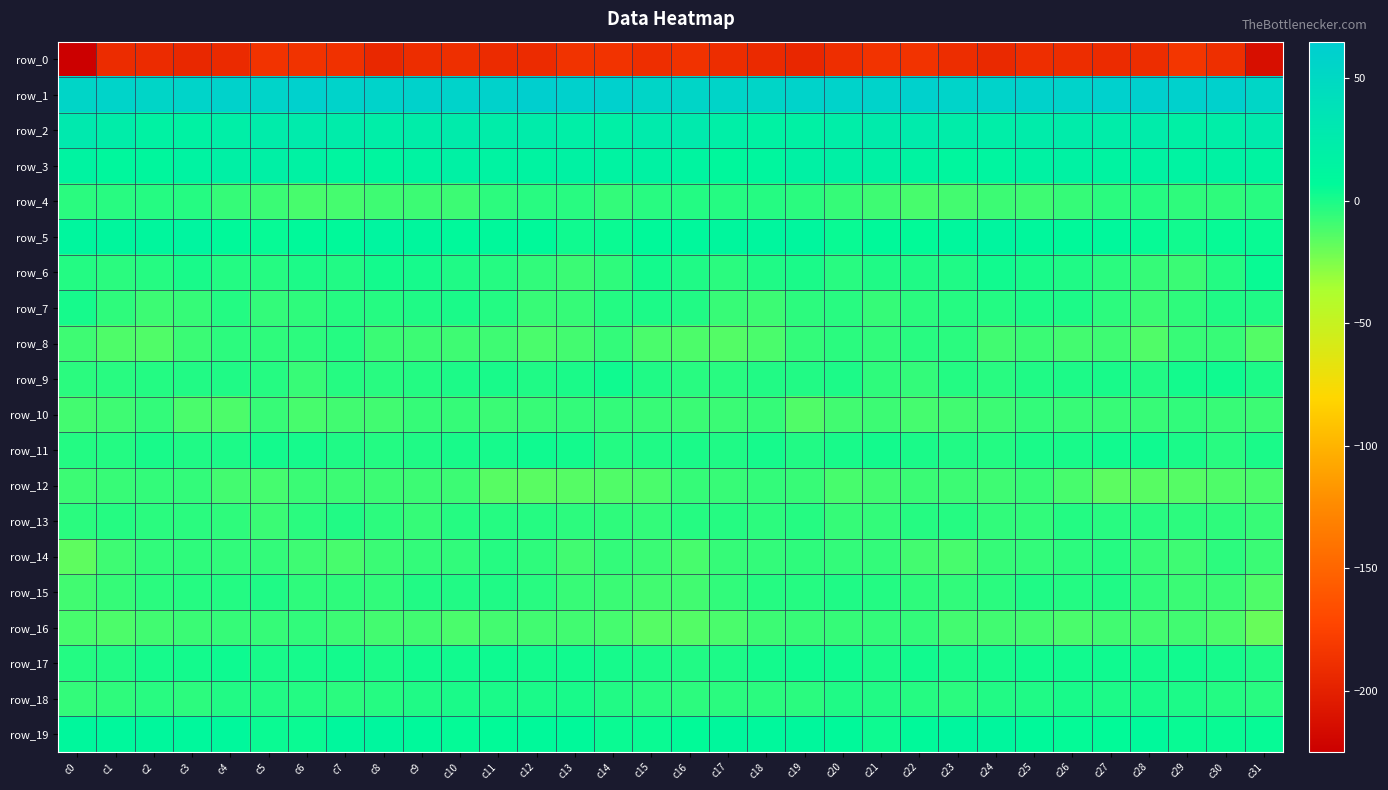

Where does the row_4 series first go above -4?

c1